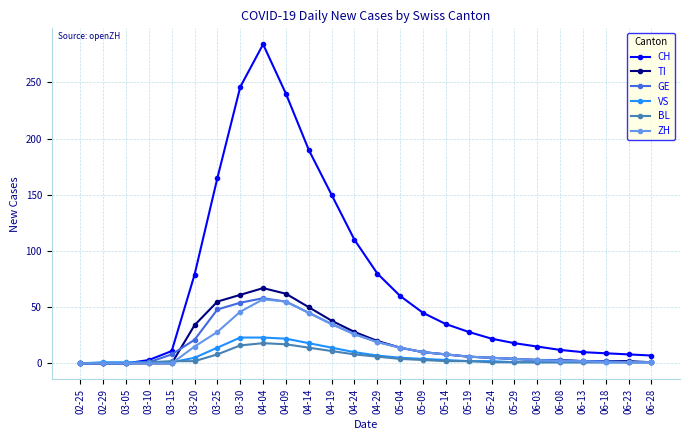

What is the greatest value displayed?

284